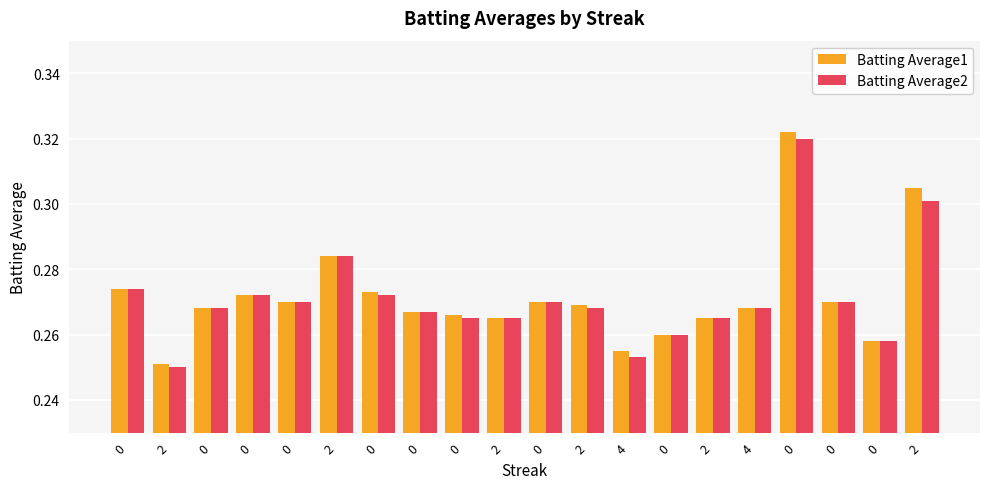

How many categories are shown in the chart?

20